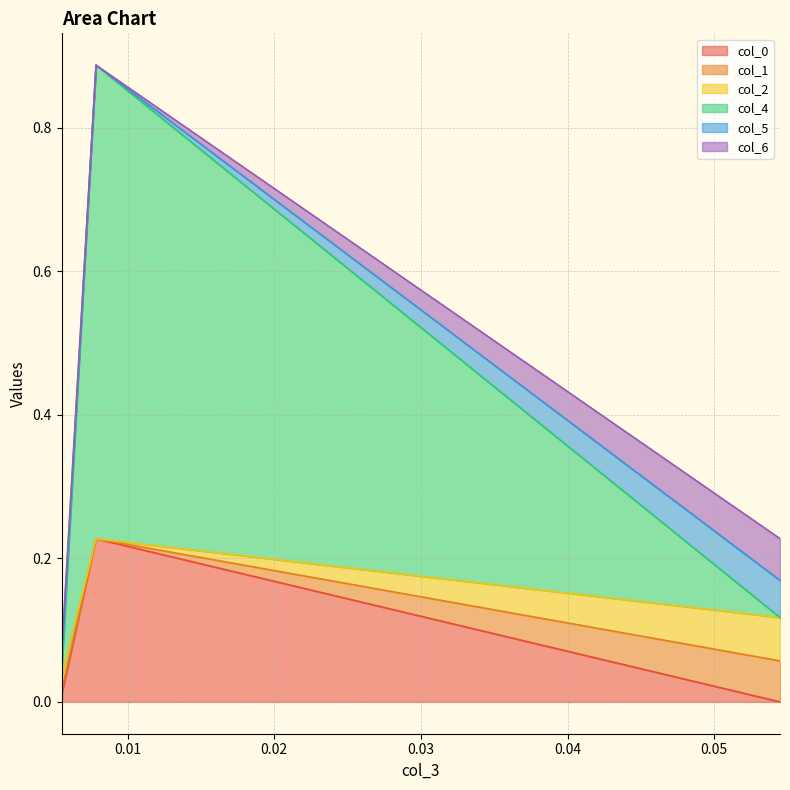

Read the col_4 value at 0.007845.

0.7